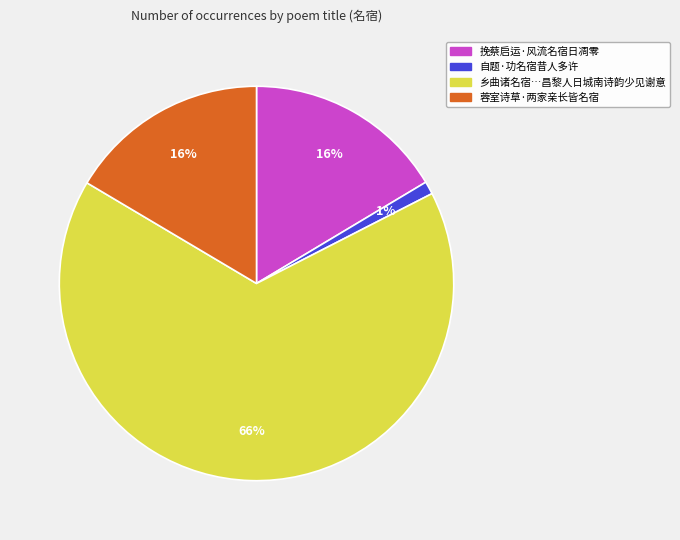

How many segments does this pie chart have?

4